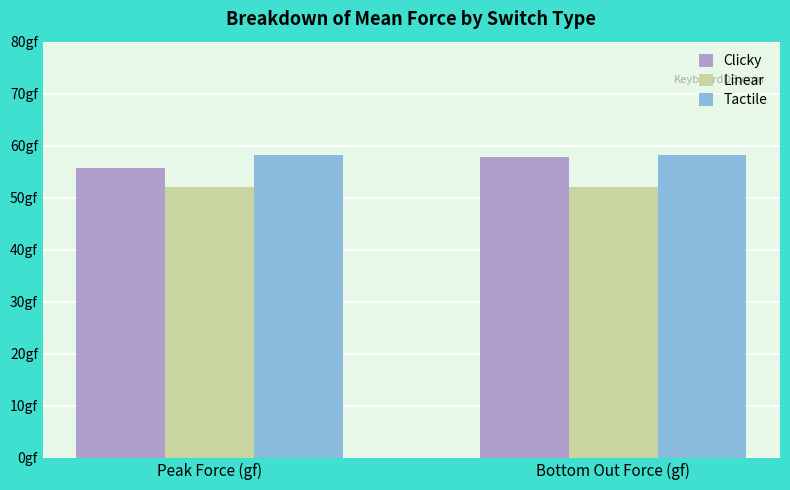

At which category is the sum across all series the highest?

Bottom Out Force (gf)